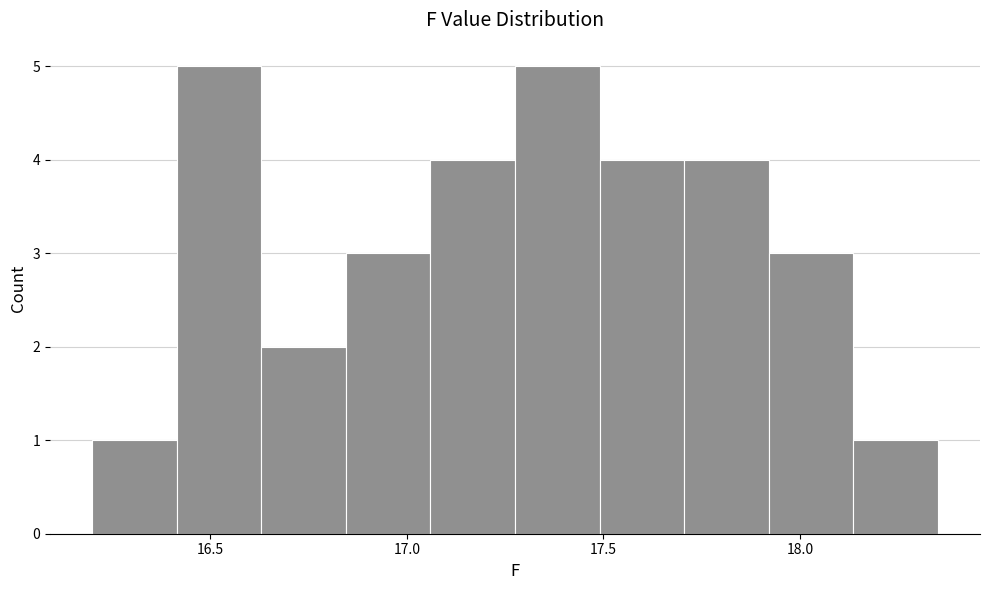

Reading left to right, list every bar in this chart as the range it spans on the x-axis followed by its height. Neither the bar edges nor the heights are printed on the chart, so give them approximately, as read against the axes.

16.200 to 16.415: 1
16.415 to 16.630: 5
16.630 to 16.845: 2
16.845 to 17.060: 3
17.060 to 17.275: 4
17.275 to 17.490: 5
17.490 to 17.705: 4
17.705 to 17.920: 4
17.920 to 18.135: 3
18.135 to 18.350: 1